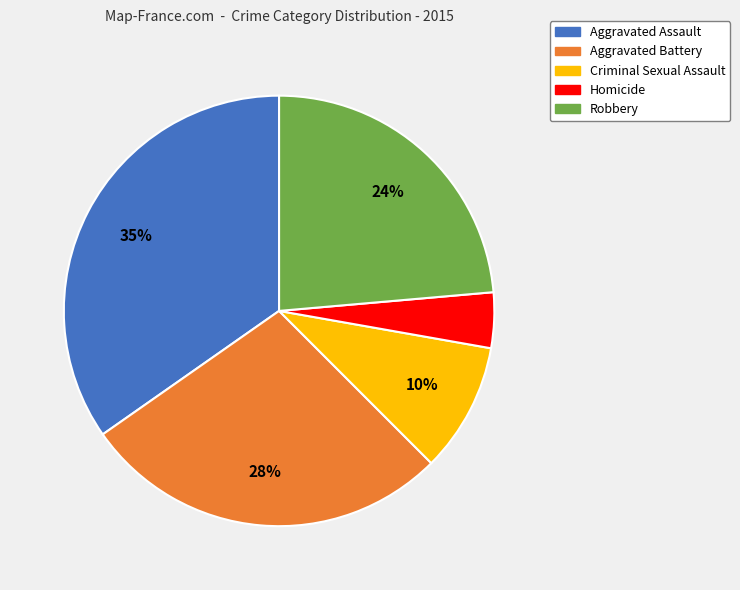

To the nearest percent, what is the difference between the Robbery and Criminal Sexual Assault slice percentages?

14%